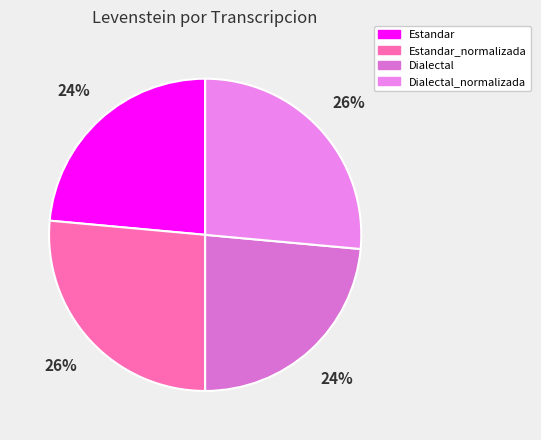

Count the number of slices in the pie.

4